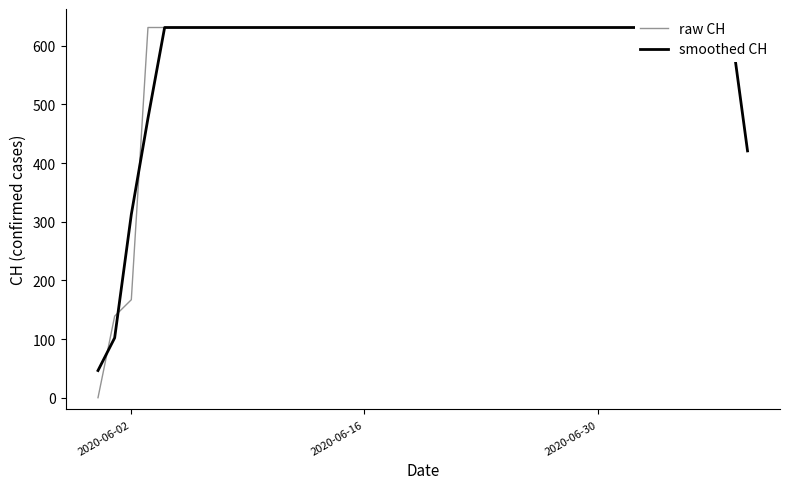

Does the chart have visible grid lines?

No